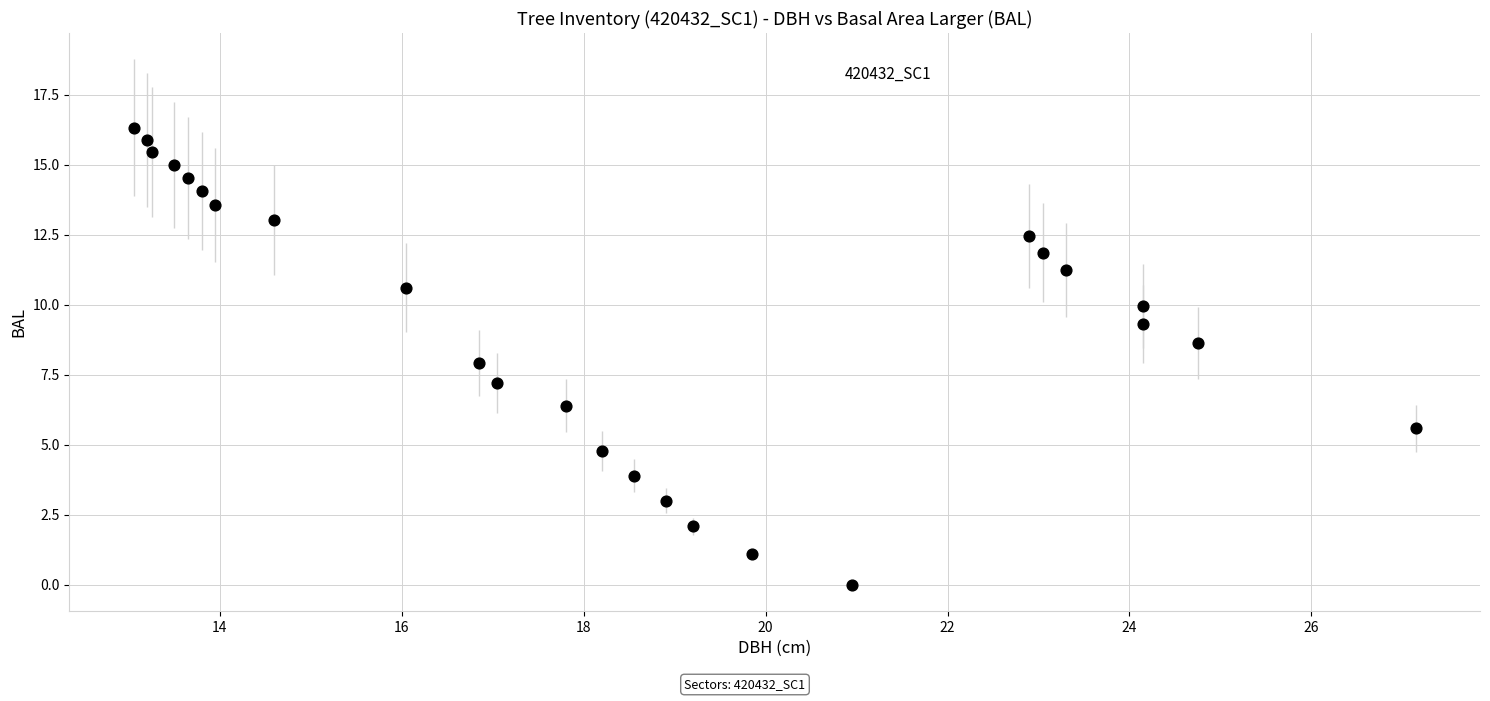

What is the range of Y values (max minus min)?

16.3